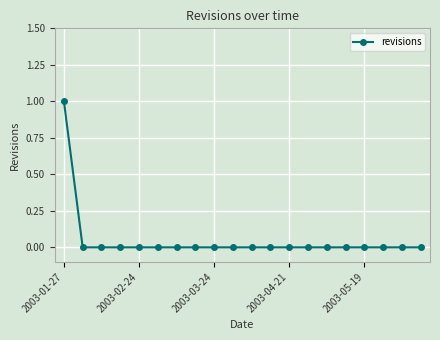

What is the maximum value shown in the chart?

1